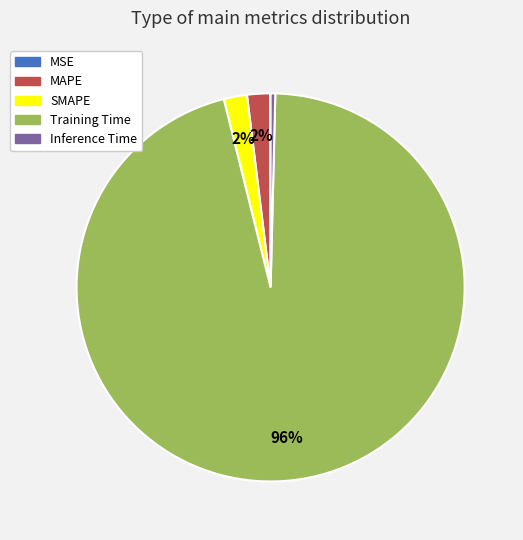

What is the largest slice in the pie chart?

Training Time